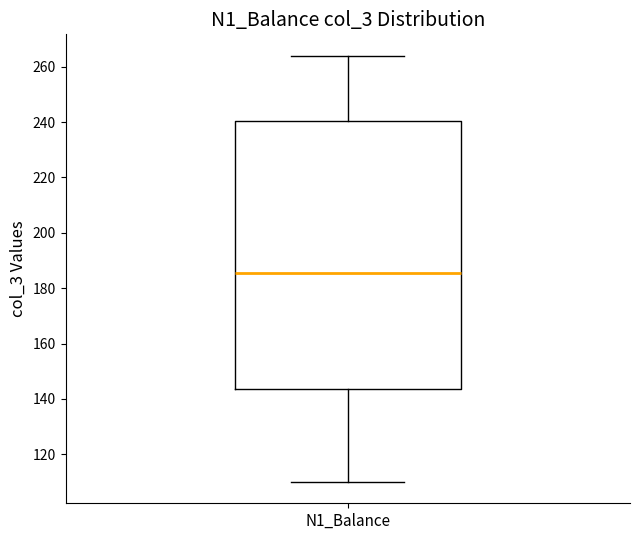

Read this box plot against the y-axis: the position of the median line, the range covered by the box, and the ends of both whiskers. The values are not printed on the chart, so give them approximately, as read against the axis.

median 186, box 144 to 240, whiskers 110 to 264